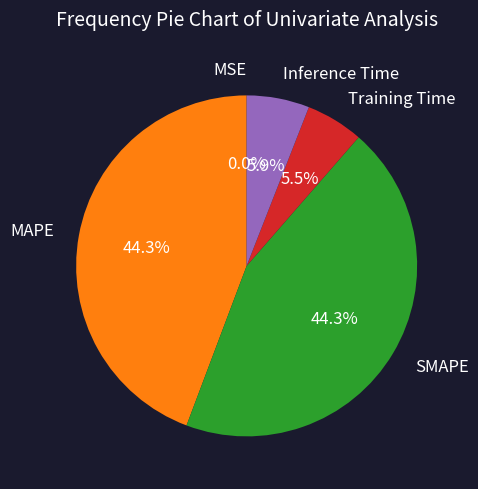

Is the sum of Training Time and Inference Time greater than half?

No